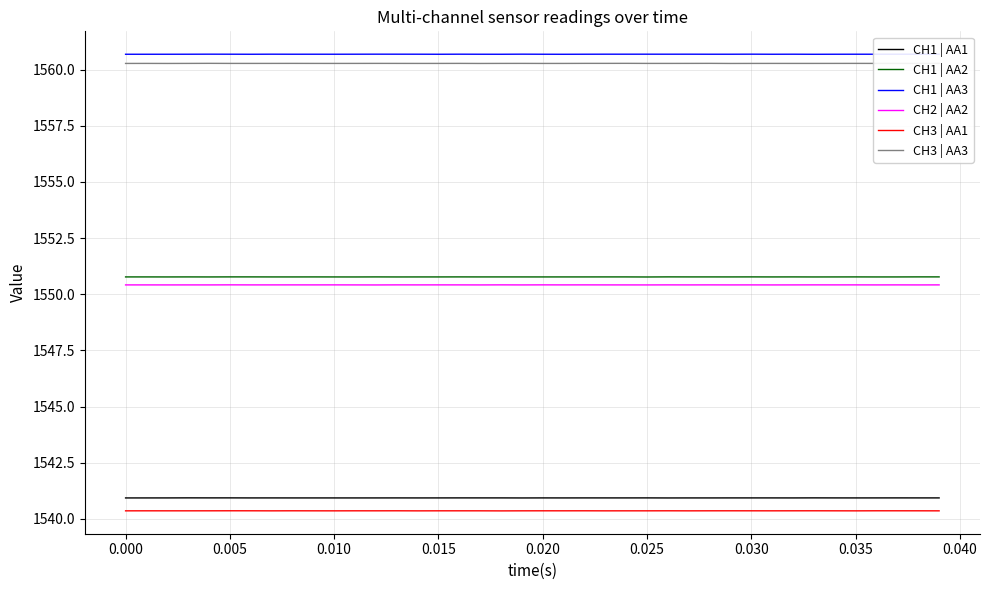

True or false: CH1 | AA1 and CH2 | AA2 cross at least once.

False